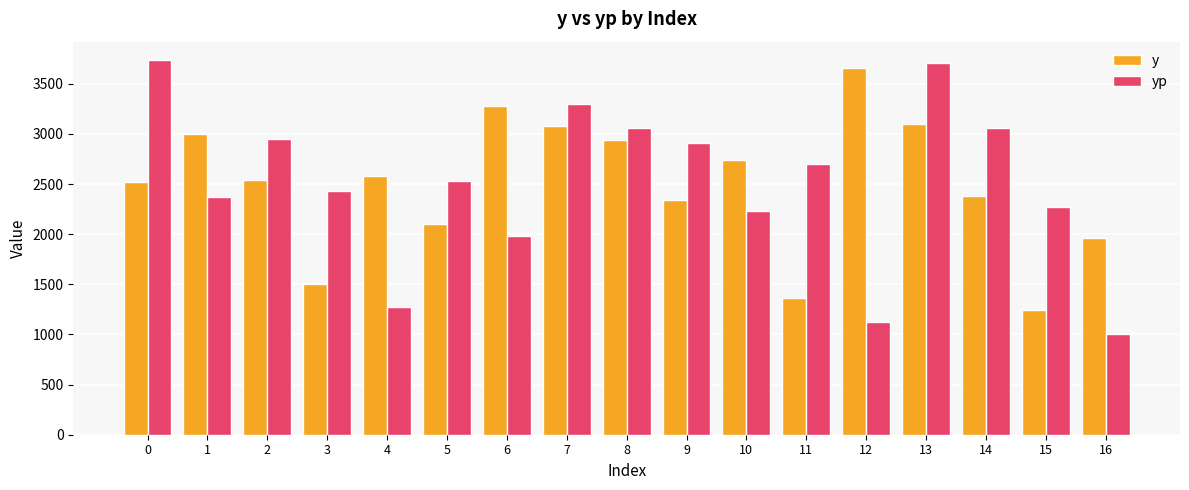

What is the value of the y bar at the 5th from the left?

2580.0